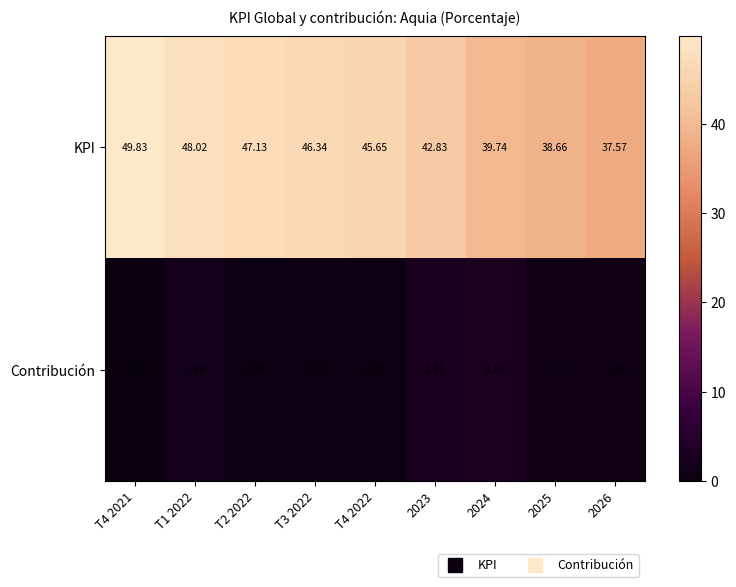

Rank the series by their maximum value, from lowest to highest.

Contribución, KPI